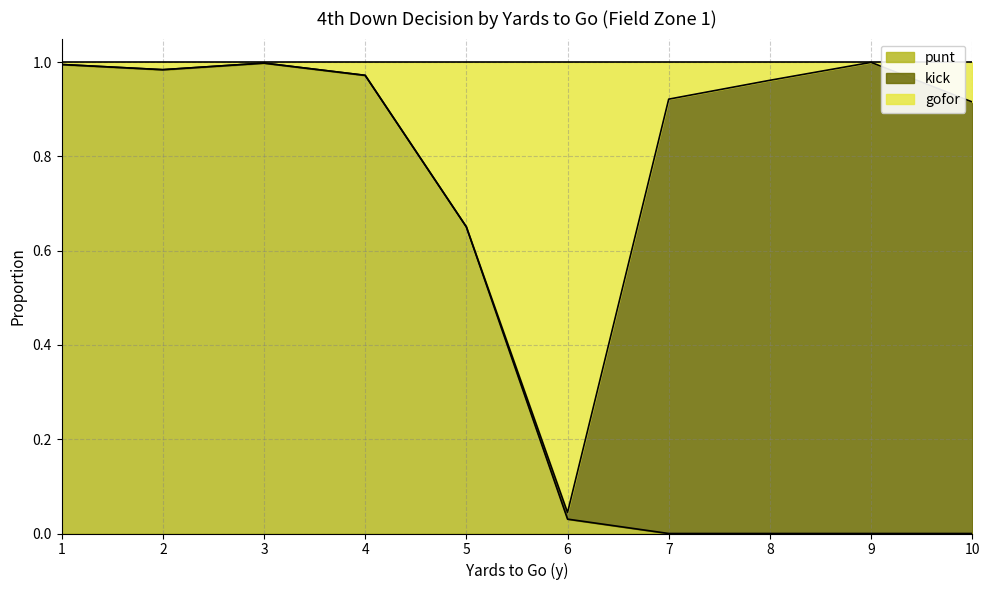

At which category is the sum across all series the highest?

9